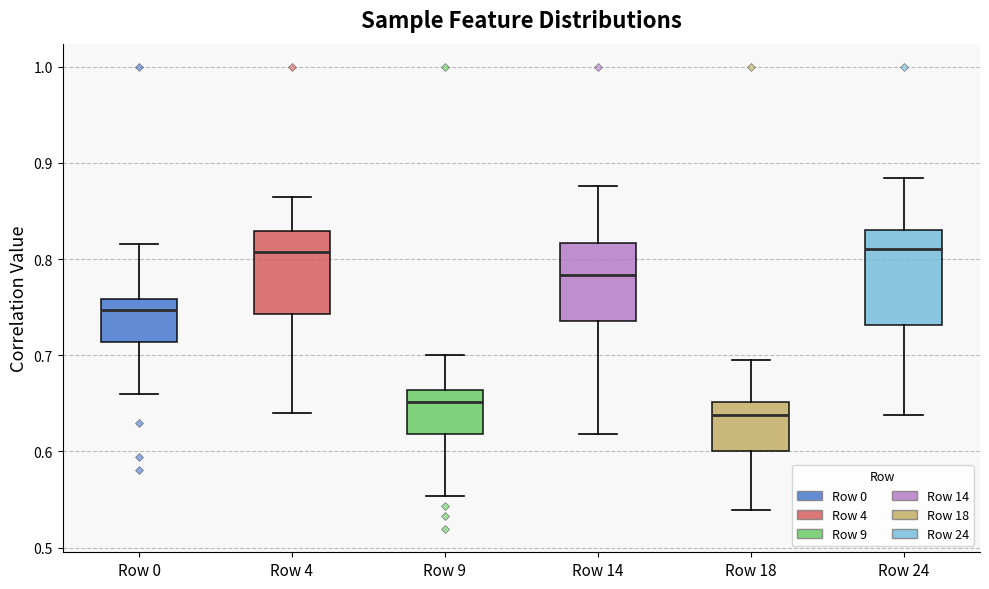

Reading left to right, transcribe this box plot: for each box, give where its median line is, the range the box spans, and where its two whiskers end, as read against the y-axis. The values are not printed on the chart, so give them approximately, as read against the axis.

Row 0: median 0.75, box 0.71 to 0.76, whiskers 0.66 to 0.82
Row 4: median 0.81, box 0.74 to 0.83, whiskers 0.64 to 0.86
Row 9: median 0.65, box 0.62 to 0.66, whiskers 0.55 to 0.70
Row 14: median 0.78, box 0.74 to 0.82, whiskers 0.62 to 0.88
Row 18: median 0.64, box 0.60 to 0.65, whiskers 0.54 to 0.69
Row 24: median 0.81, box 0.73 to 0.83, whiskers 0.64 to 0.88